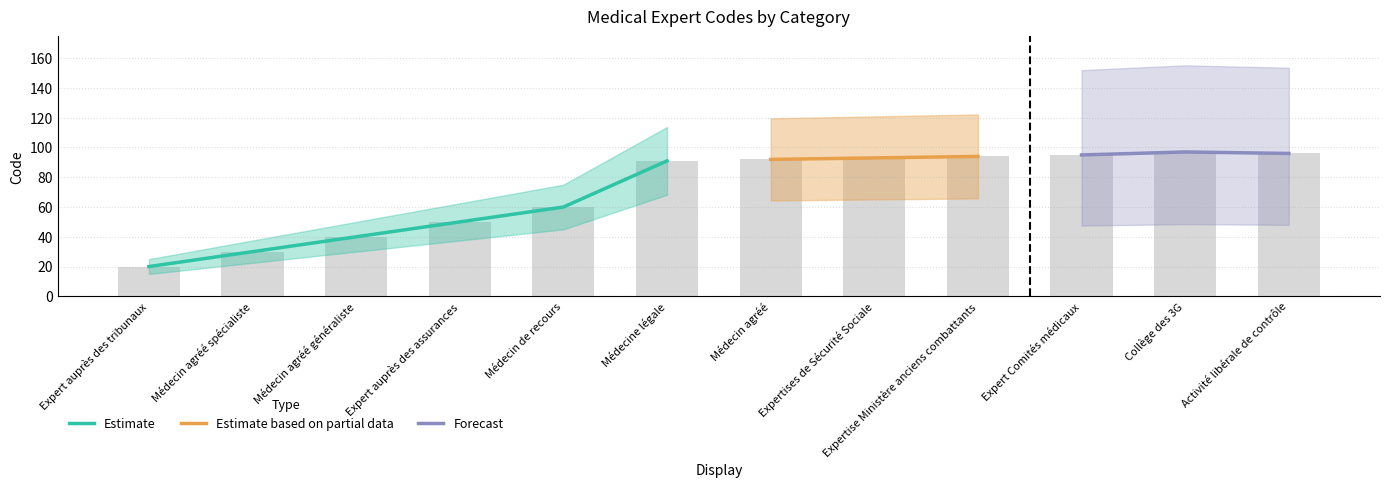

What is the ratio of the value at Expert auprès des tribunaux to the value at Médecin de recours?

0.3